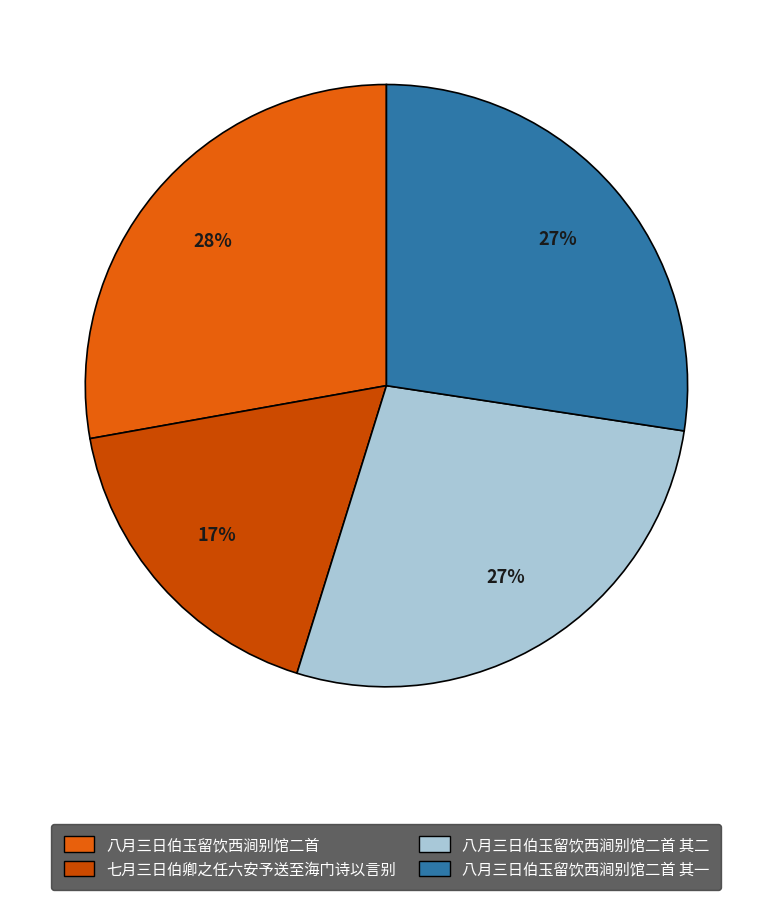

Which category has the smallest portion of the pie?

七月三日伯卿之任六安予送至海门诗以言别